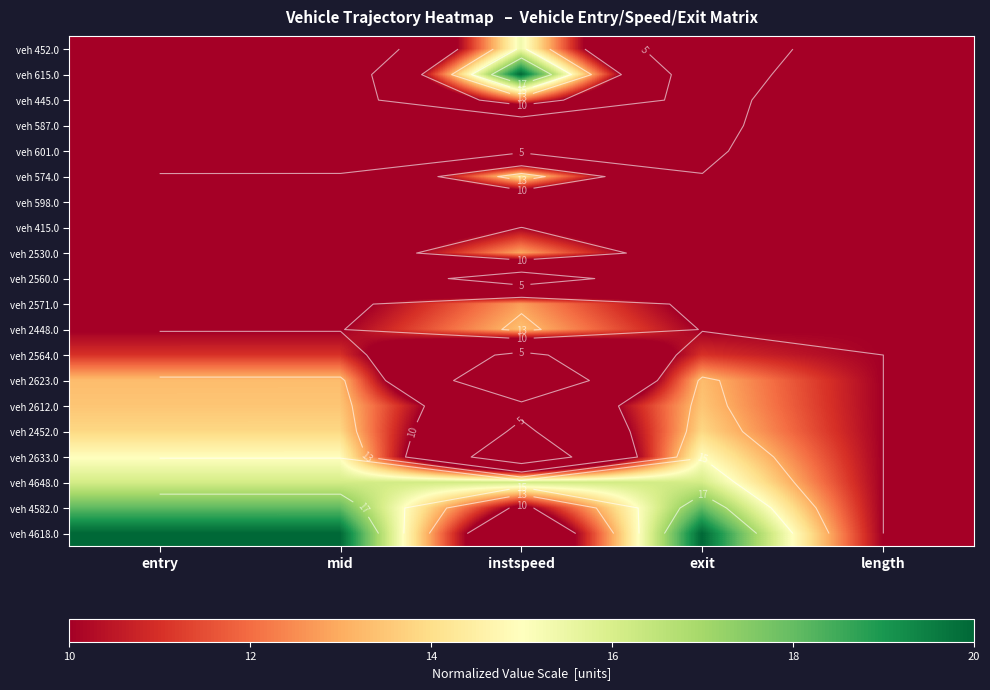

At how many categories does at least one series exceed 8?

5